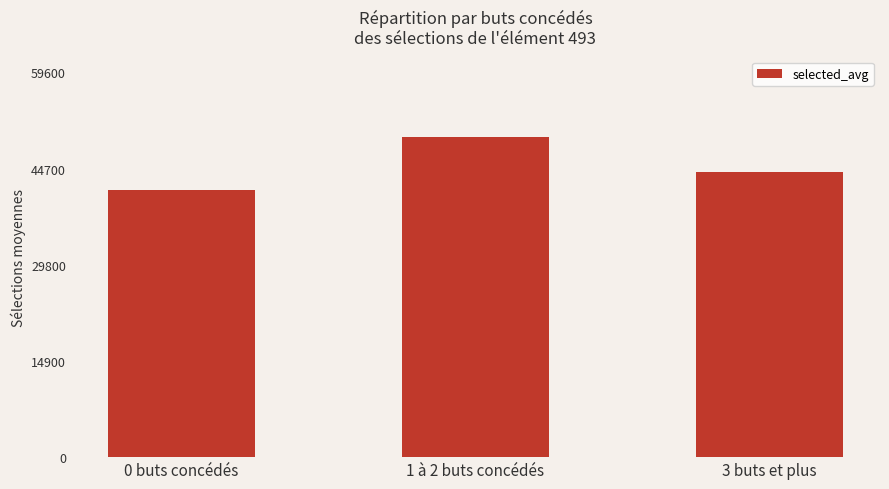

Are the bars grouped side by side (vs. stacked)?

No